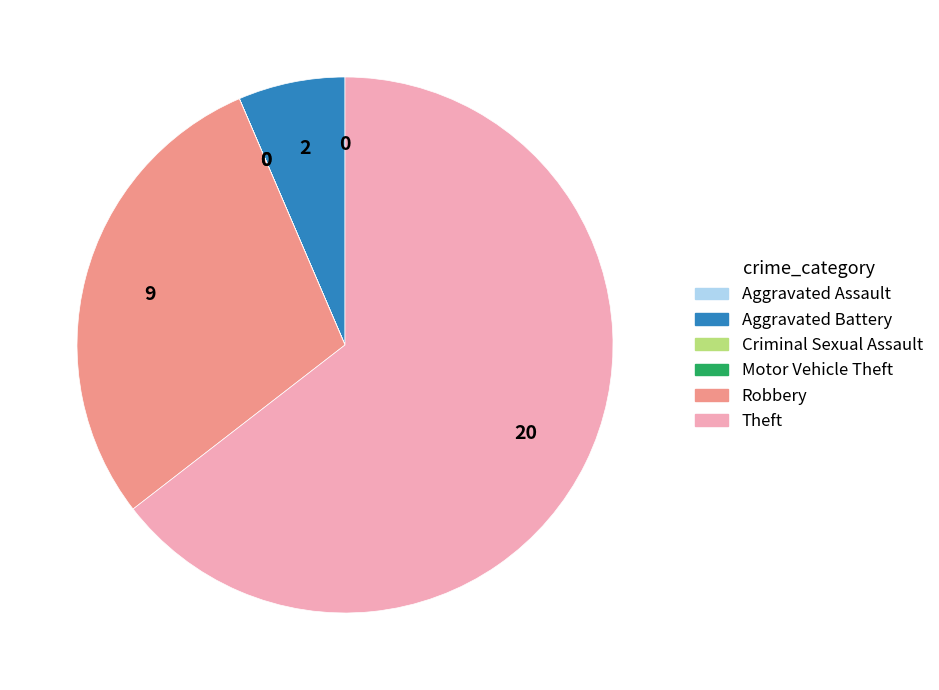

What is the majority slice?

Theft